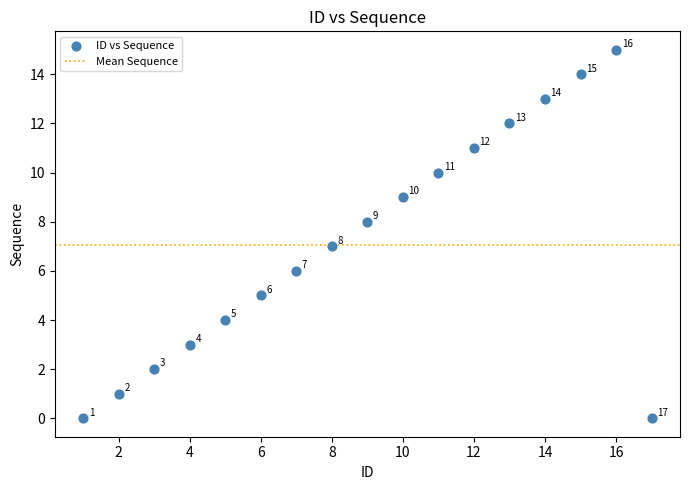

What is the range of Y values (max minus min)?

15